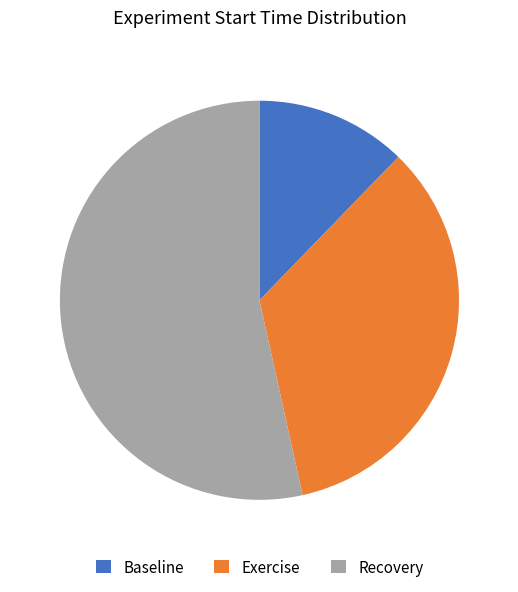

Is it true that Baseline is 12% of the pie?

True